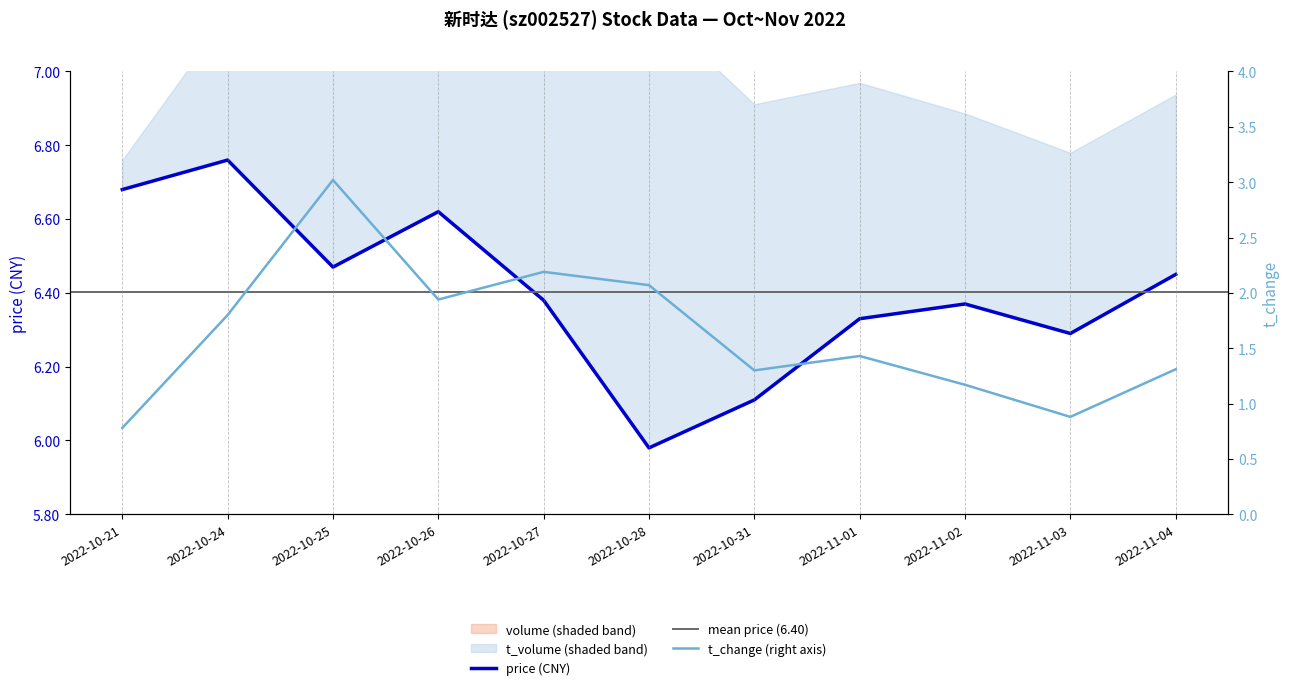

Which series has the widest spread of values?

volume